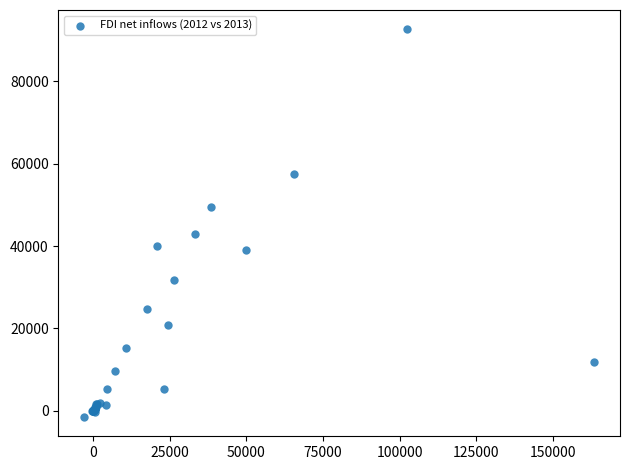

What Y value in the scatter plot is closest to 45551?

42932.6